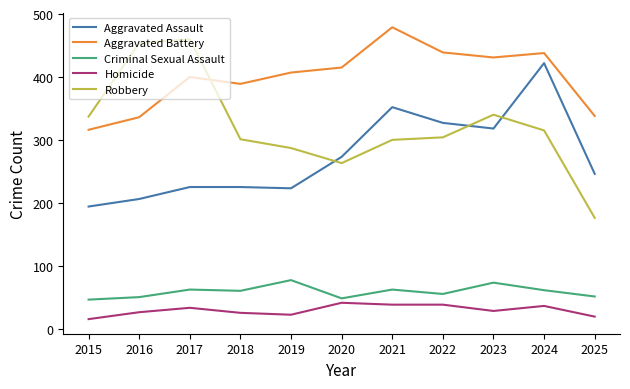

At how many categories does at least one series exceed 427?

6